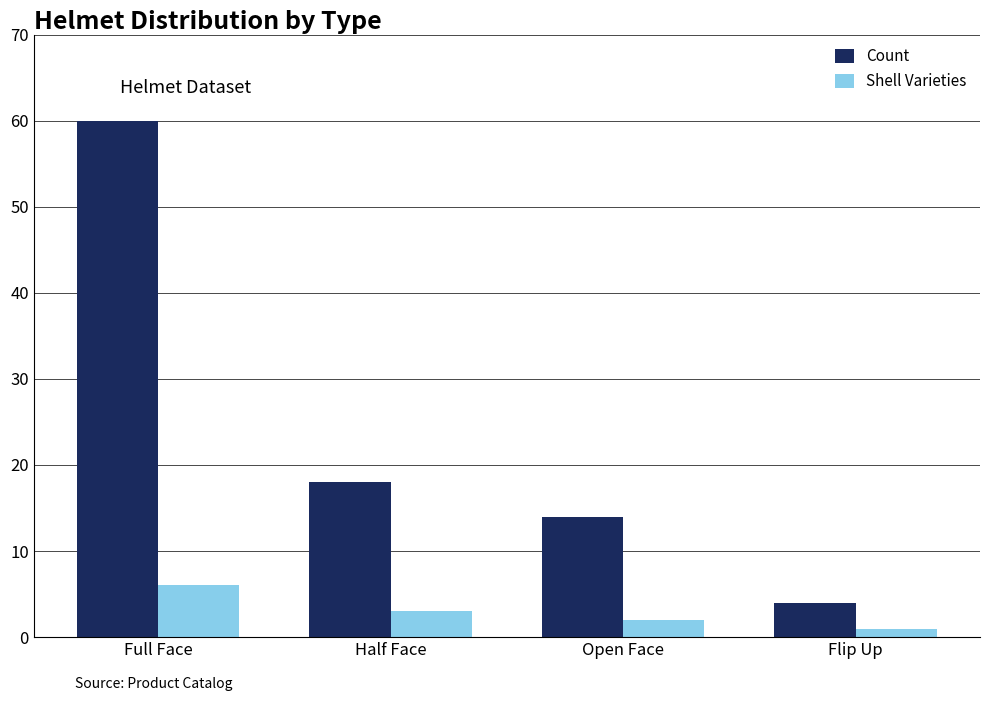

Does the chart contain stacked bars?

No